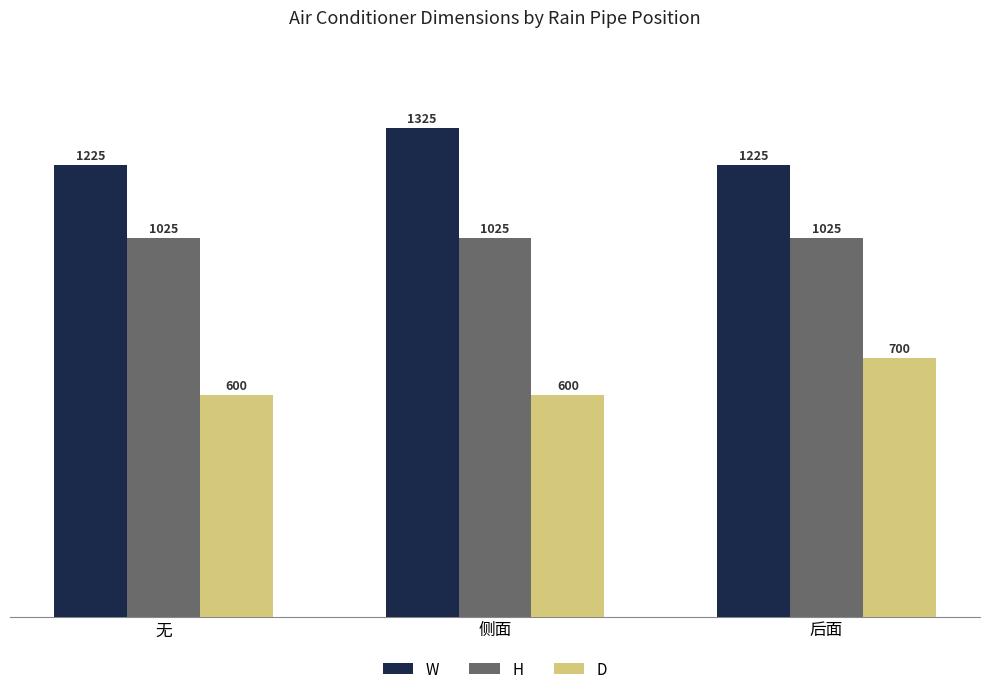

How many bars are there in total?

9